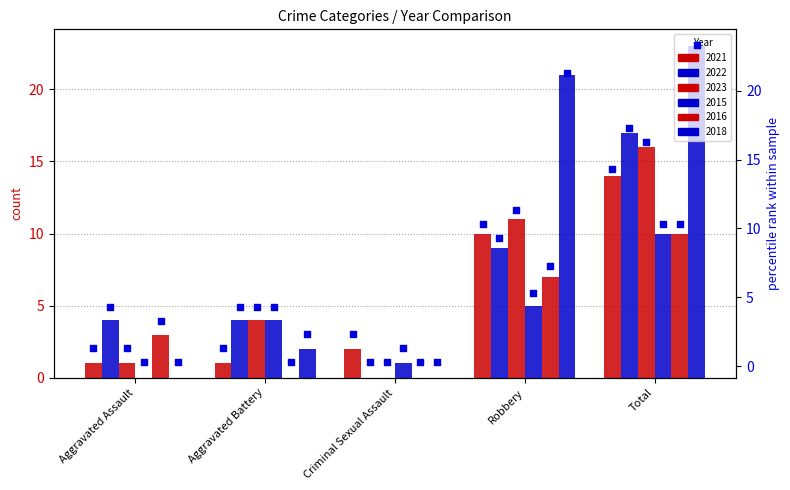

Between Aggravated Battery and Robbery, which is larger?

Robbery